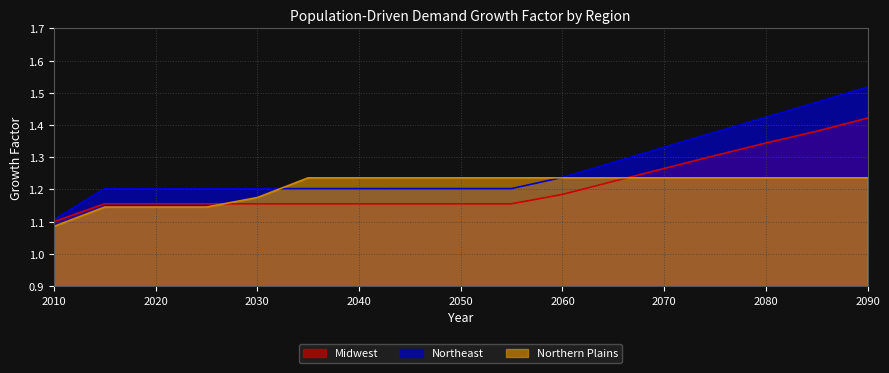

Is the value of Northern Plains at 2035 greater than the value of Northeast at 2035?

Yes